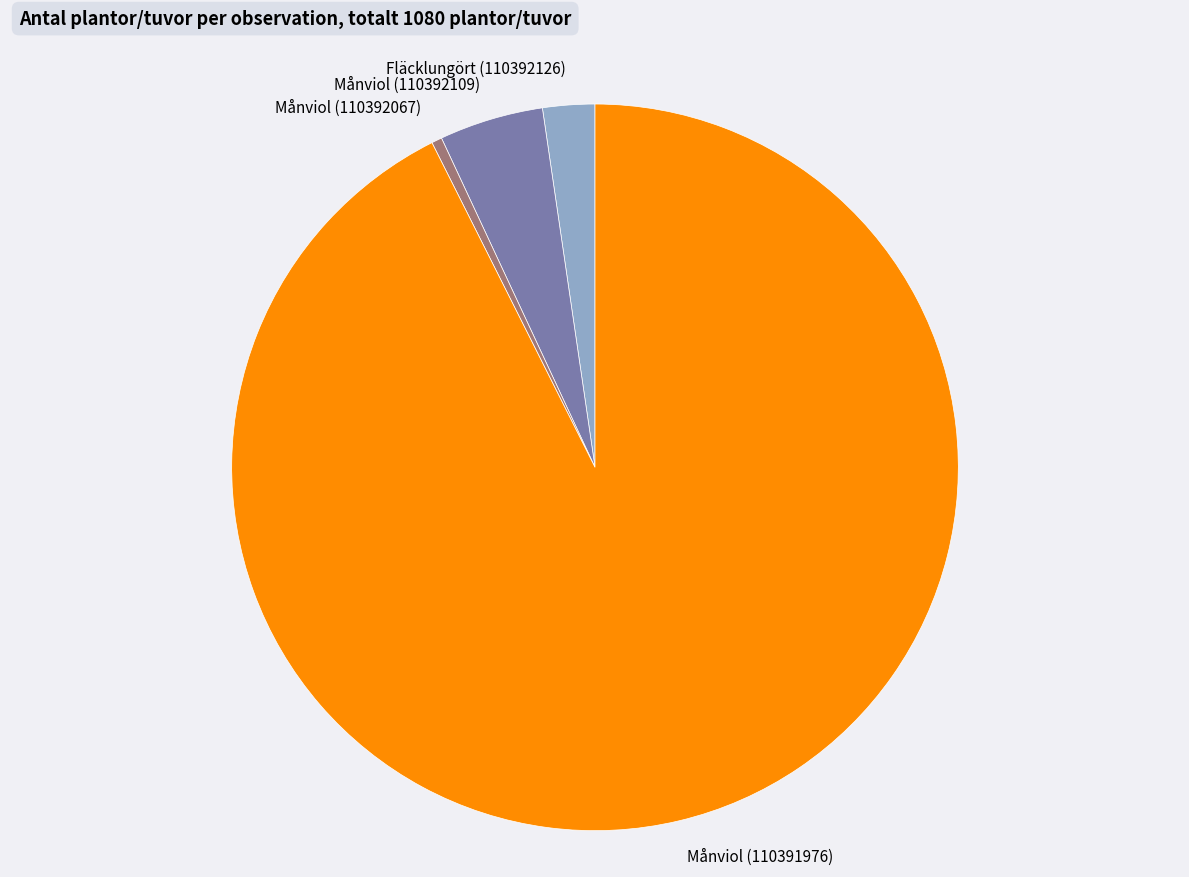

Do Månviol (110392067) and Fläcklungört (110392126) together represent more than half of the pie?

No